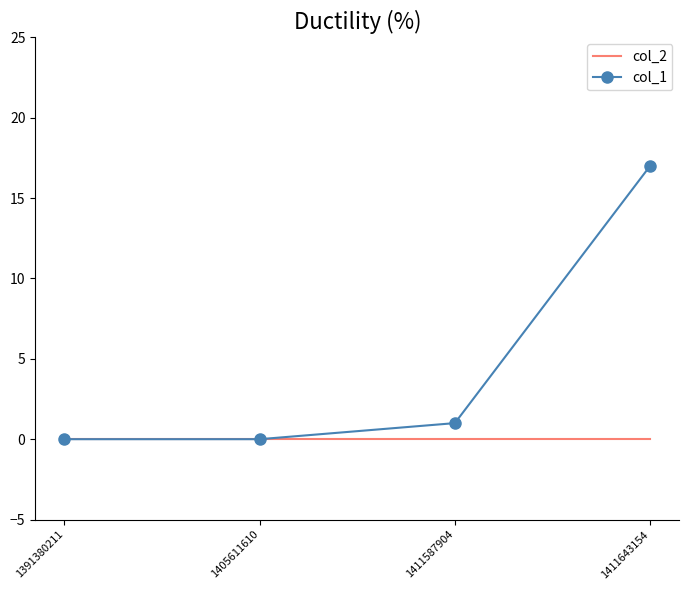

True or false: col_1 has a value of 17 at 1411643154.

True